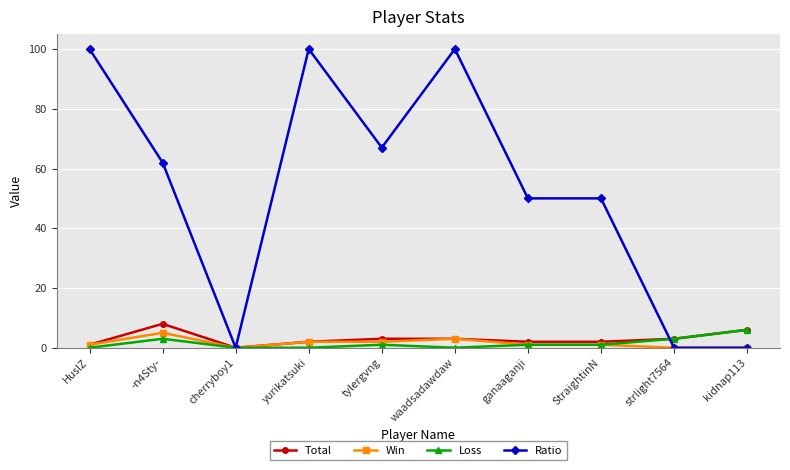

What are all the series names shown in the legend?

Total, Win, Loss, Ratio